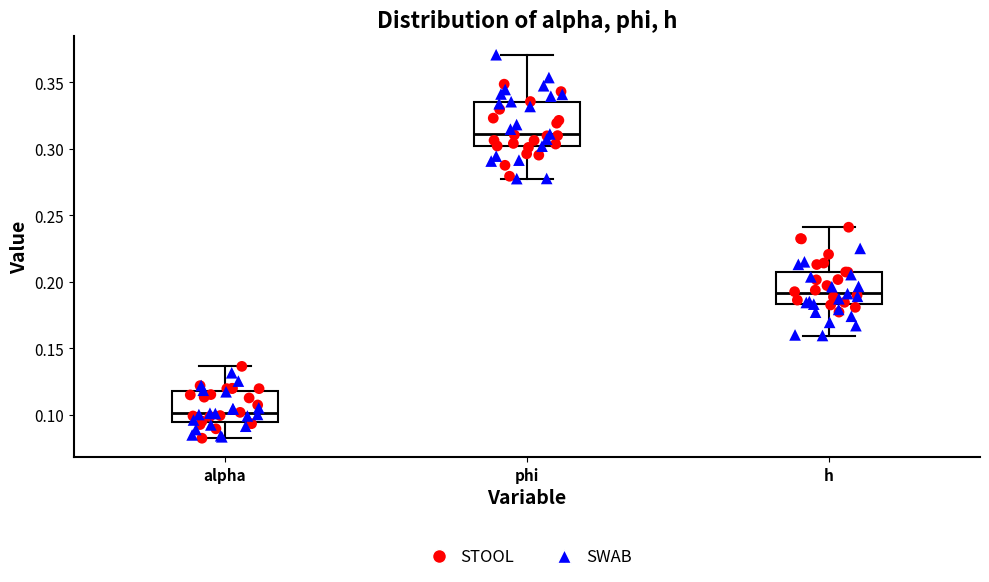

Reading left to right, transcribe this box plot: for each box, give where its median line is, the range the box spans, and where its two whiskers end, as read against the y-axis. The values are not printed on the chart, so give them approximately, as read against the axis.

alpha: median 0.100, box 0.095 to 0.120, whiskers 0.085 to 0.135
phi: median 0.310, box 0.300 to 0.335, whiskers 0.280 to 0.370
h: median 0.190, box 0.185 to 0.205, whiskers 0.160 to 0.240